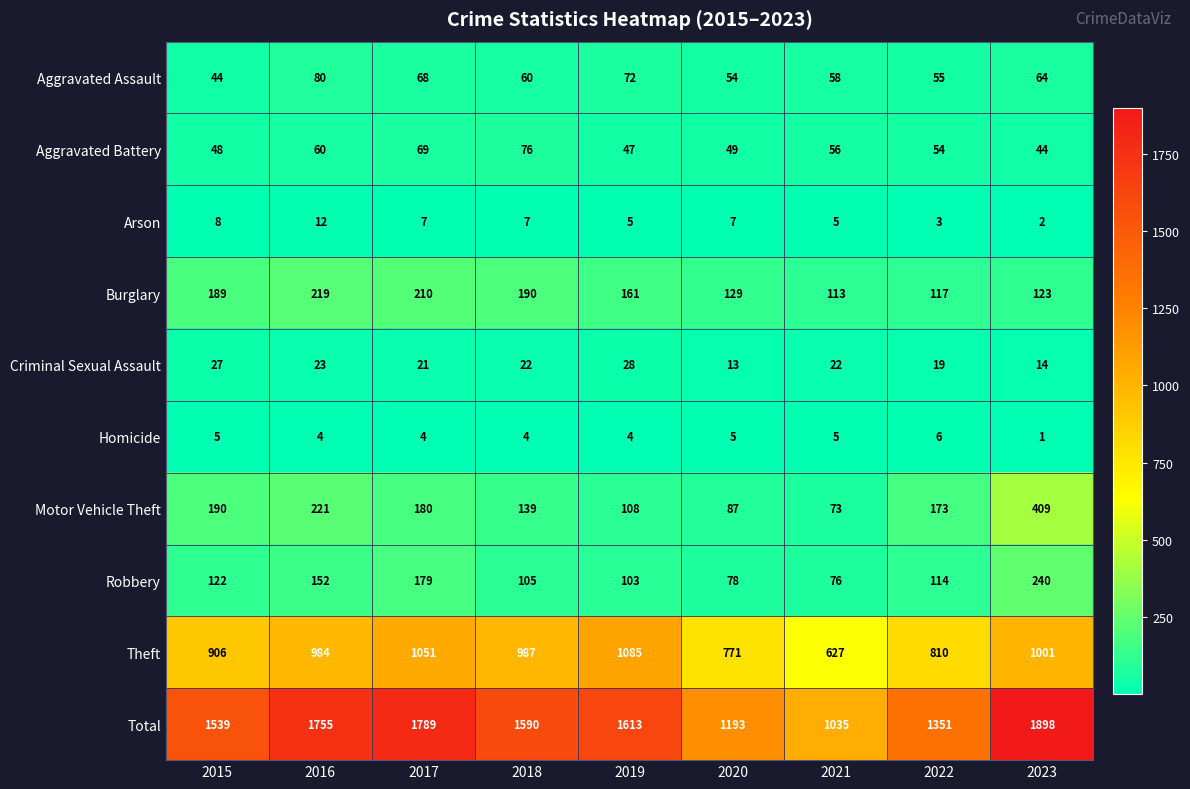

The value of Arson at 2017 is 7. True or false?

True